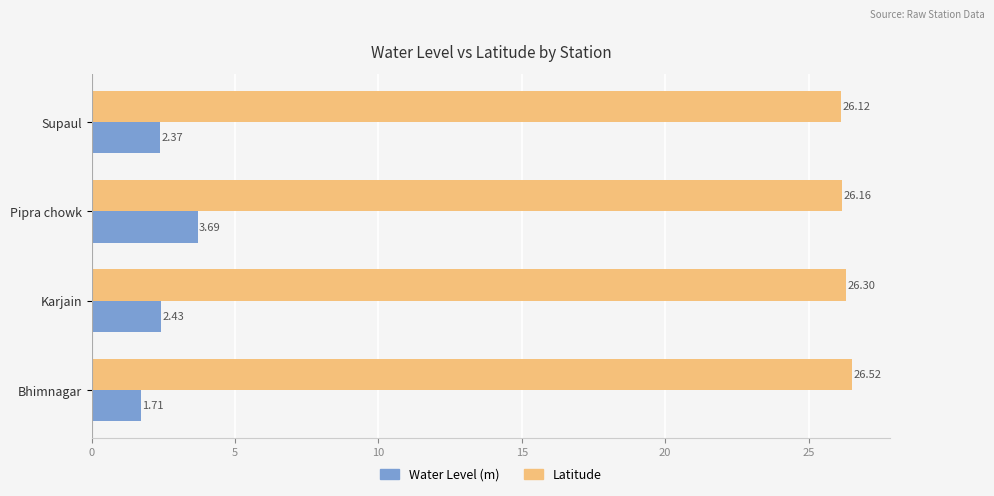

At which category is the sum across all series the highest?

Pipra chowk